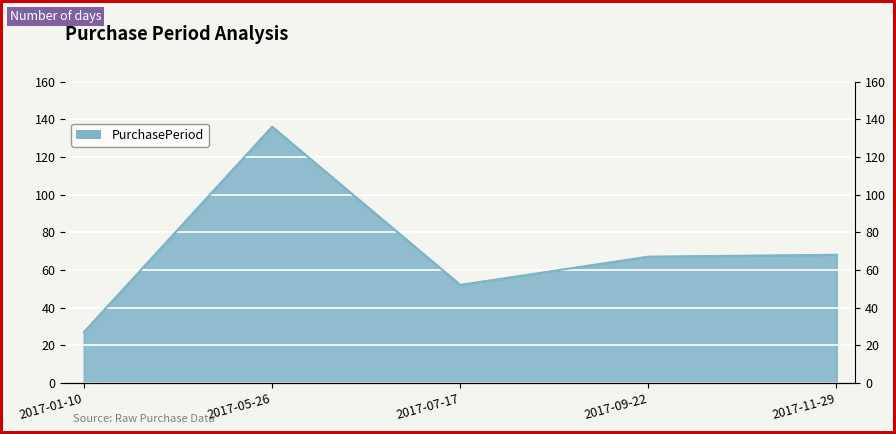

Rank the categories by value from highest to lowest.

2017-05-26, 2017-11-29, 2017-09-22, 2017-07-17, 2017-01-10